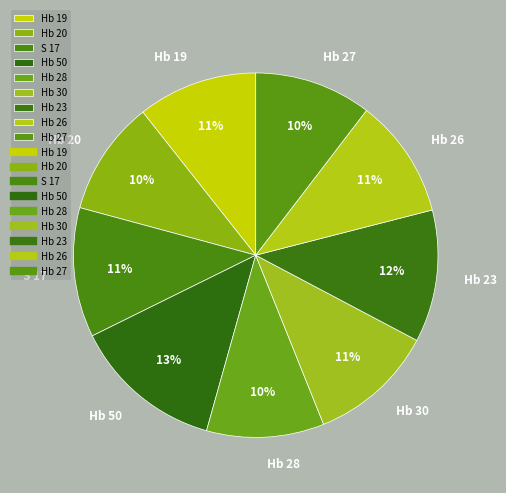

Count the number of slices in the pie.

9